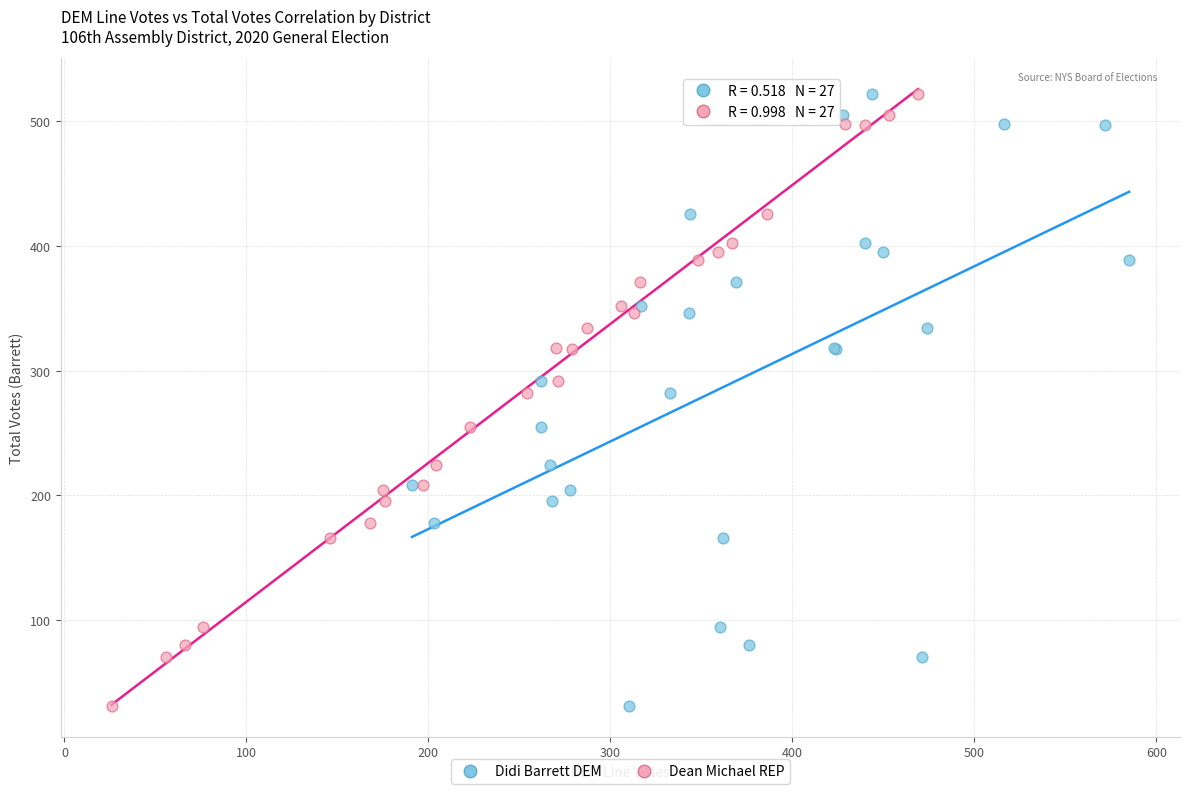

What are all the series names shown in the legend?

Didi Barrett DEM, Dean Michael REP